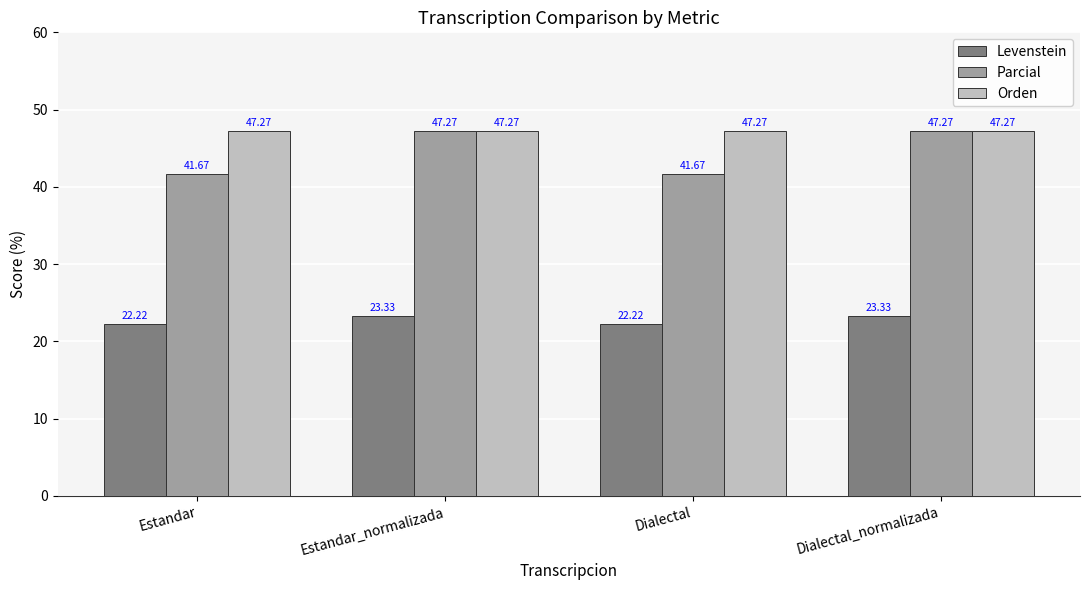

The Orden series shows 47.3 at Estandar_normalizada. True or false?

True